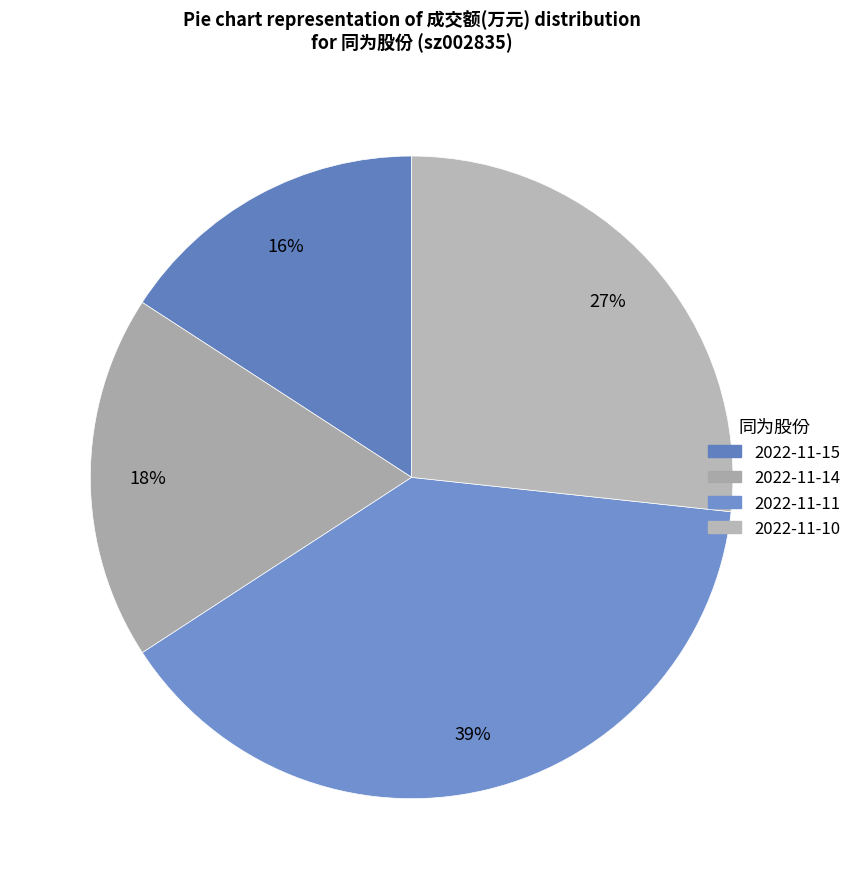

Count the number of slices in the pie.

4